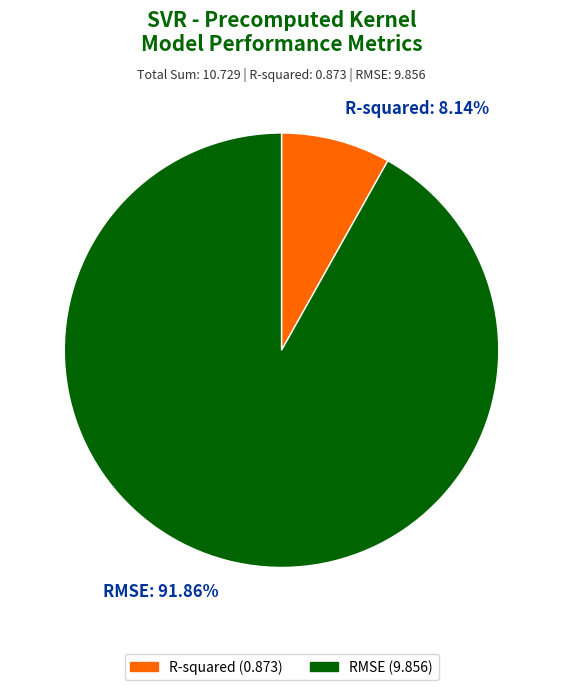

To the nearest percent, what is the difference between the R-squared and RMSE slice percentages?

84%